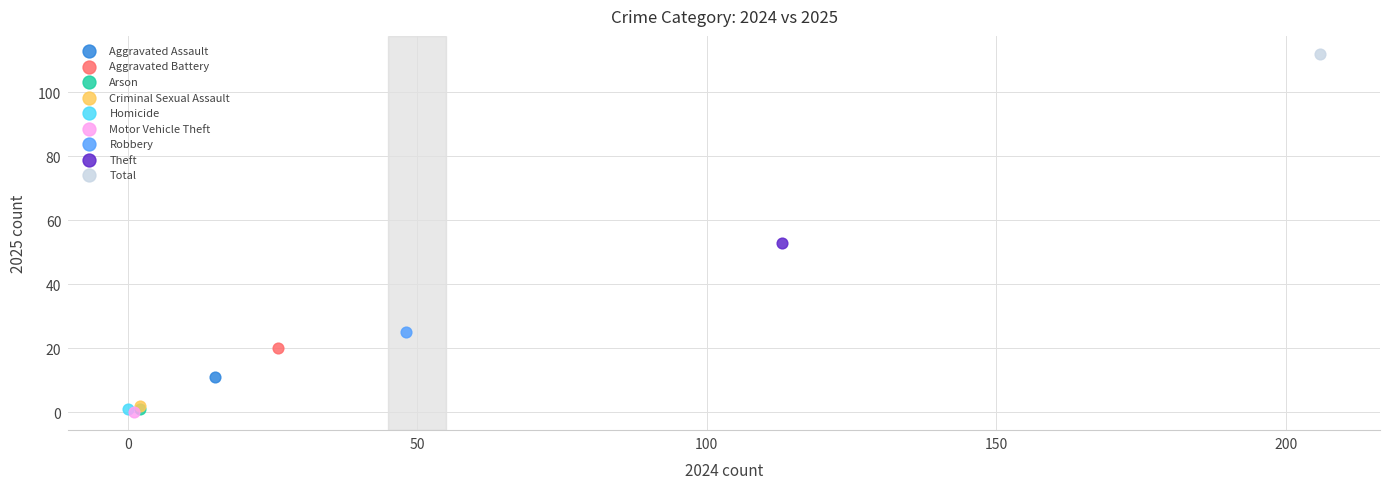

Which series contains the highest Y value?

Total